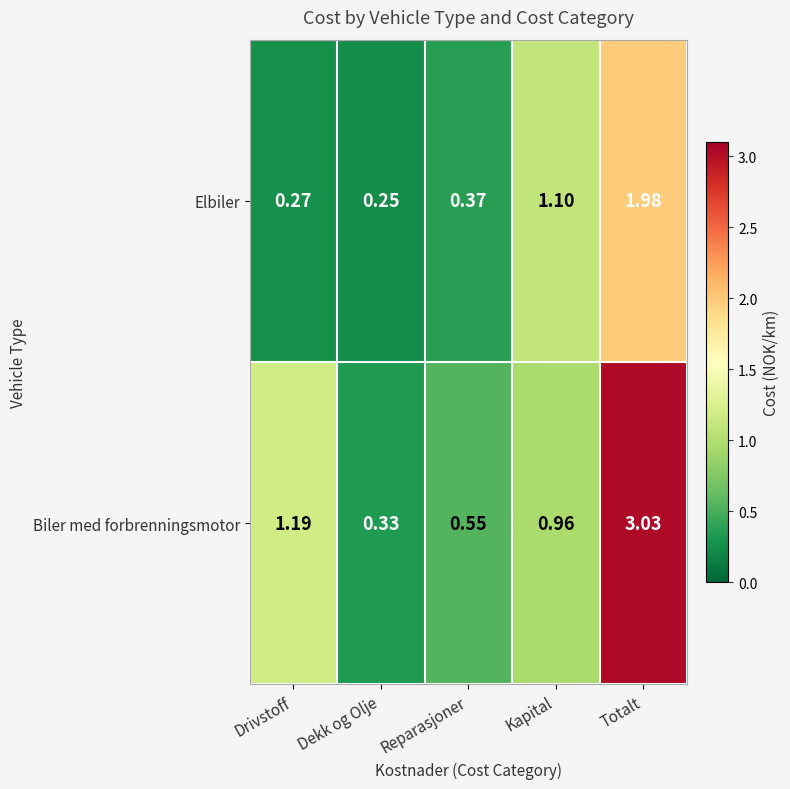

Which category has the lowest value in the Elbiler series?

Dekk og Olje